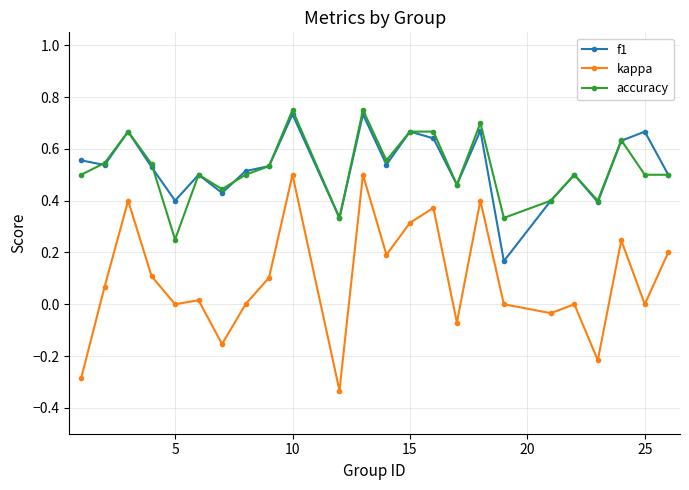

True or false: f1 and accuracy cross at least once.

True